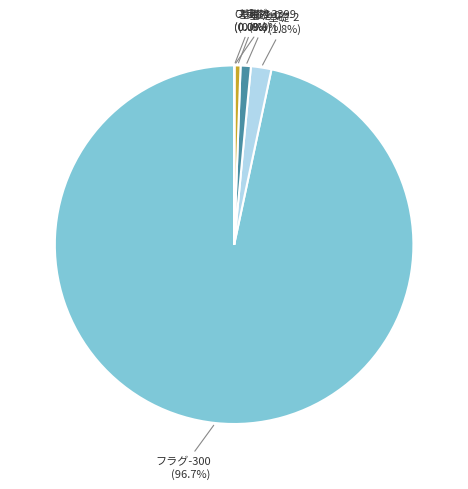

Is there any slice that represents more than half of the pie?

Yes